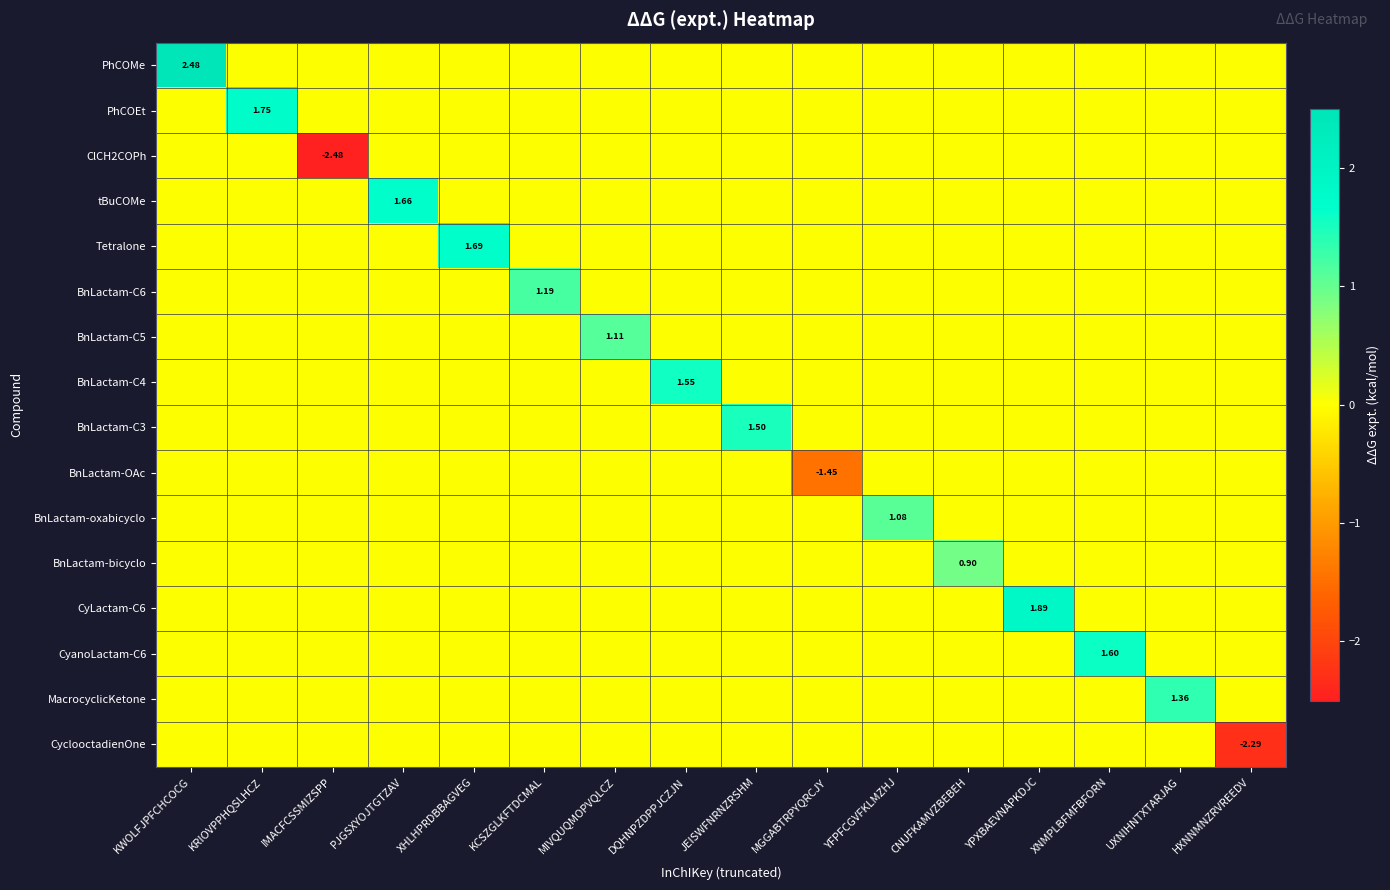

Is the value of BnLactam-bicyclo at CNUFKAMVZBEBEH greater than the value of BnLactam-oxabicyclo at YFPFCGVFKLMZHJ?

No